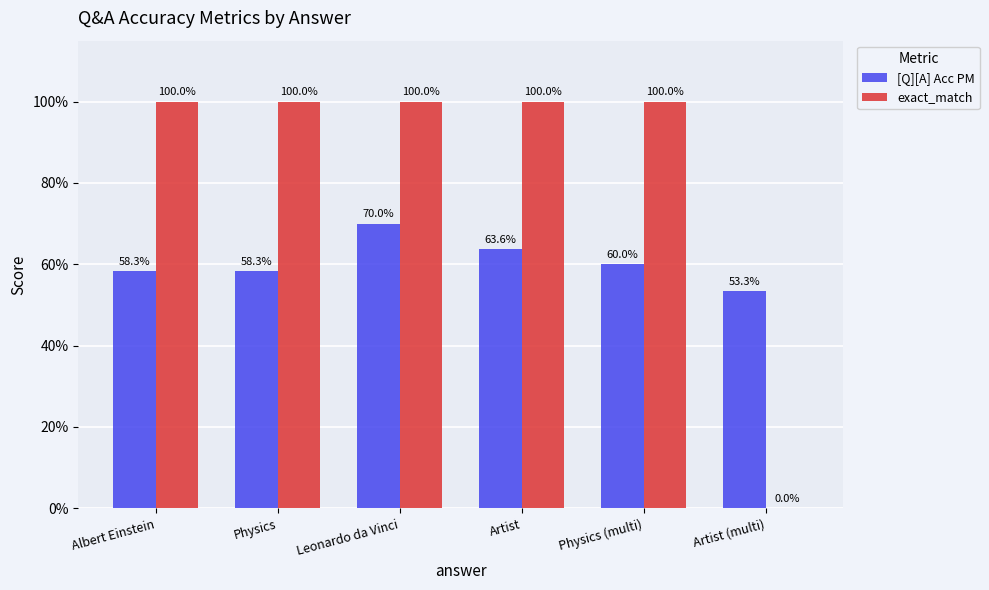

What are all the series names shown in the legend?

[Q][A] Acc PM, exact_match